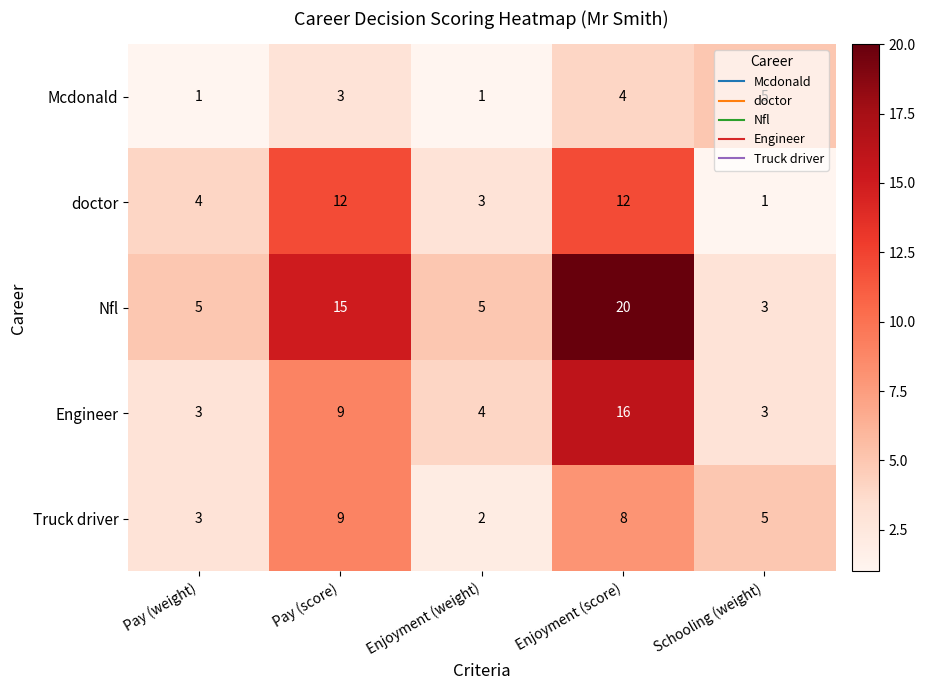

How many categories are shown in the chart?

5